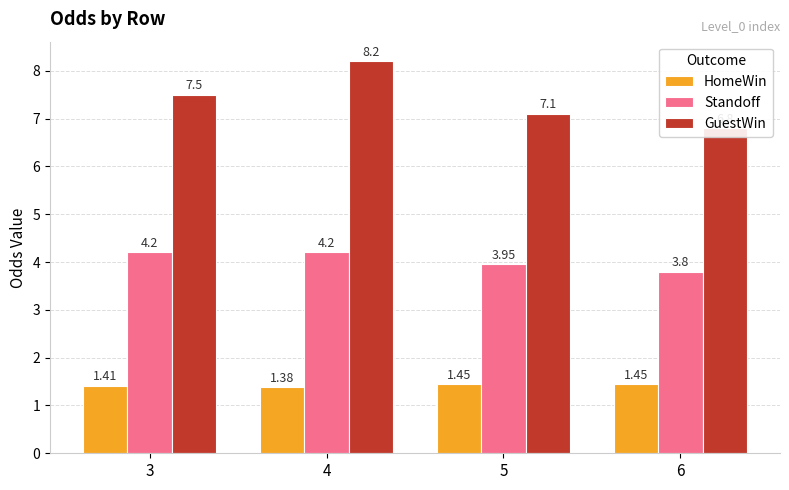

Which series changed the most between 4 and 6?

GuestWin